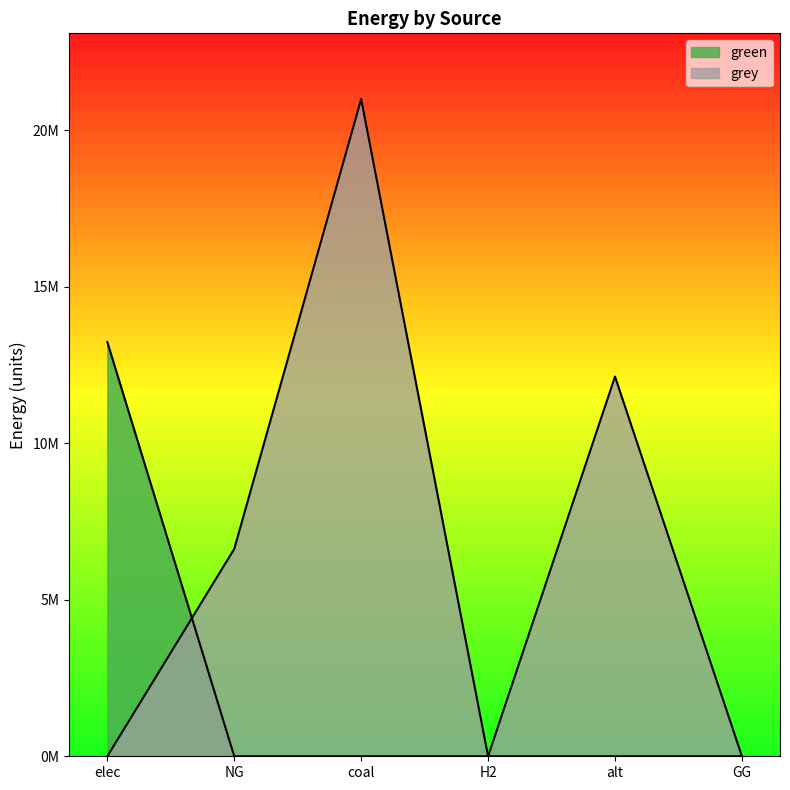

What is the spread (max minus min) of values at elec?

13236821.7